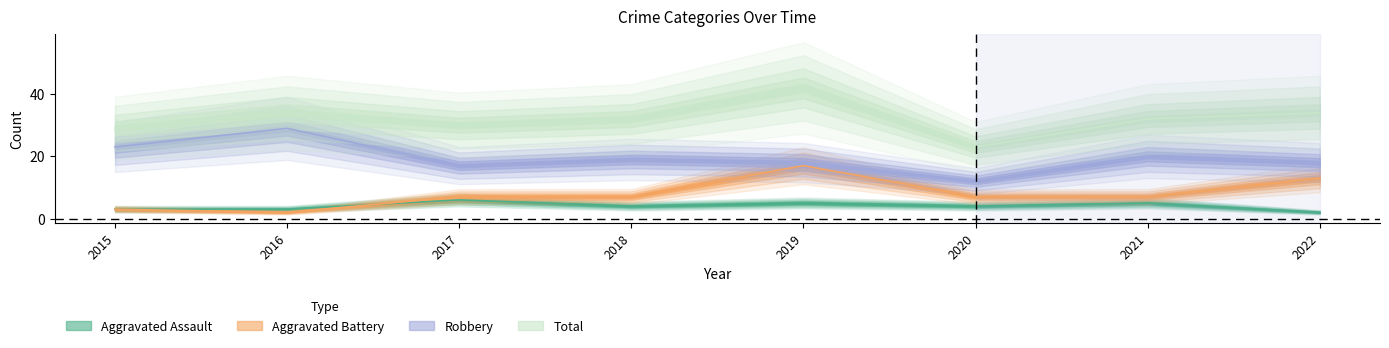

True or false: Aggravated Assault has a value of 7 at 2019.

False